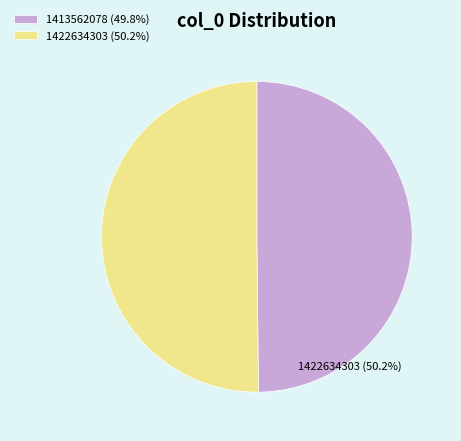

Which category has the biggest portion of the pie?

1422634303